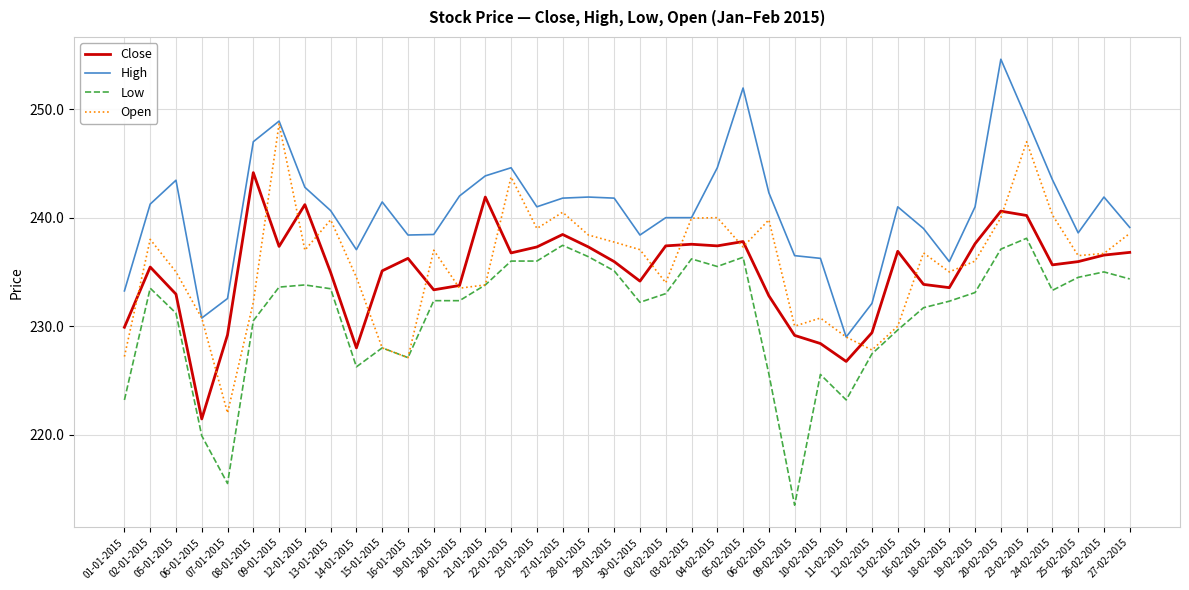

What is the maximum value for Open?

248.7